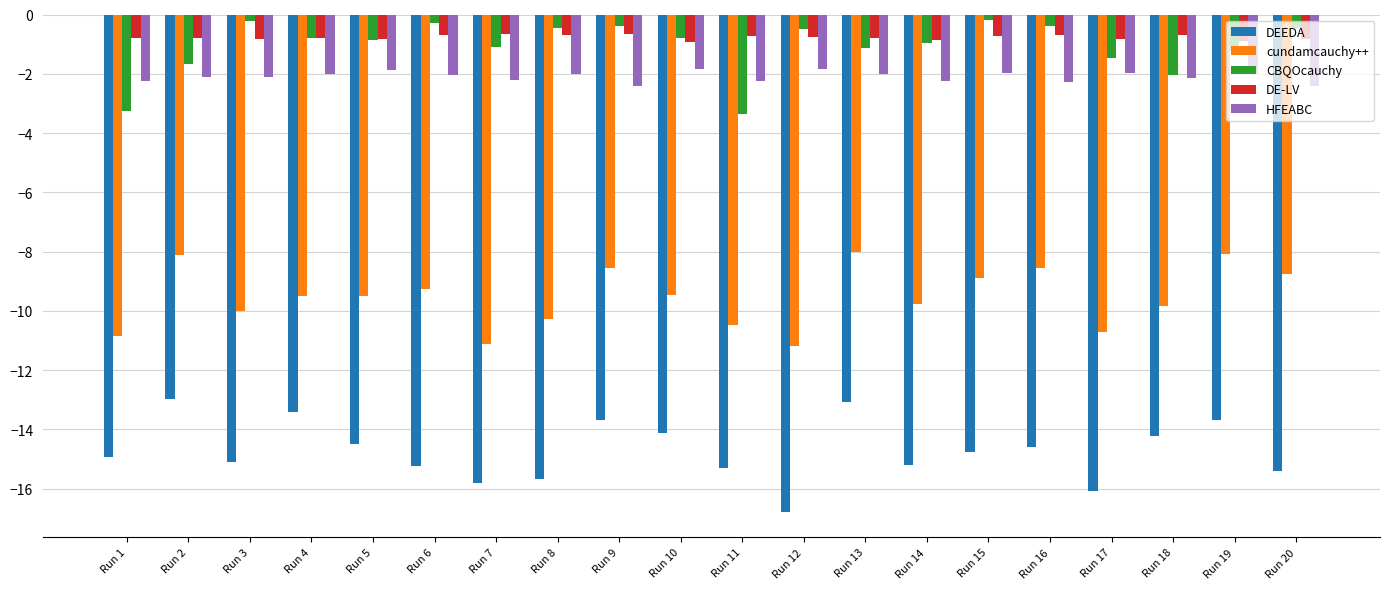

Are the bars grouped side by side (vs. stacked)?

Yes